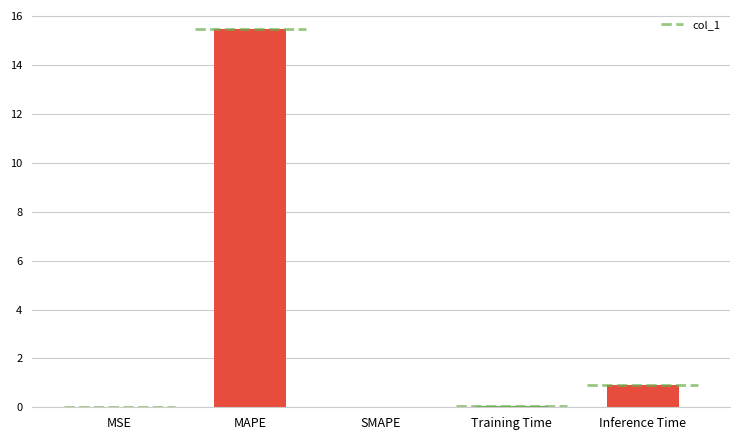

Reading left to right, list all the values displayed in this chart.

0.0	15.5	0.0	0.1	0.9